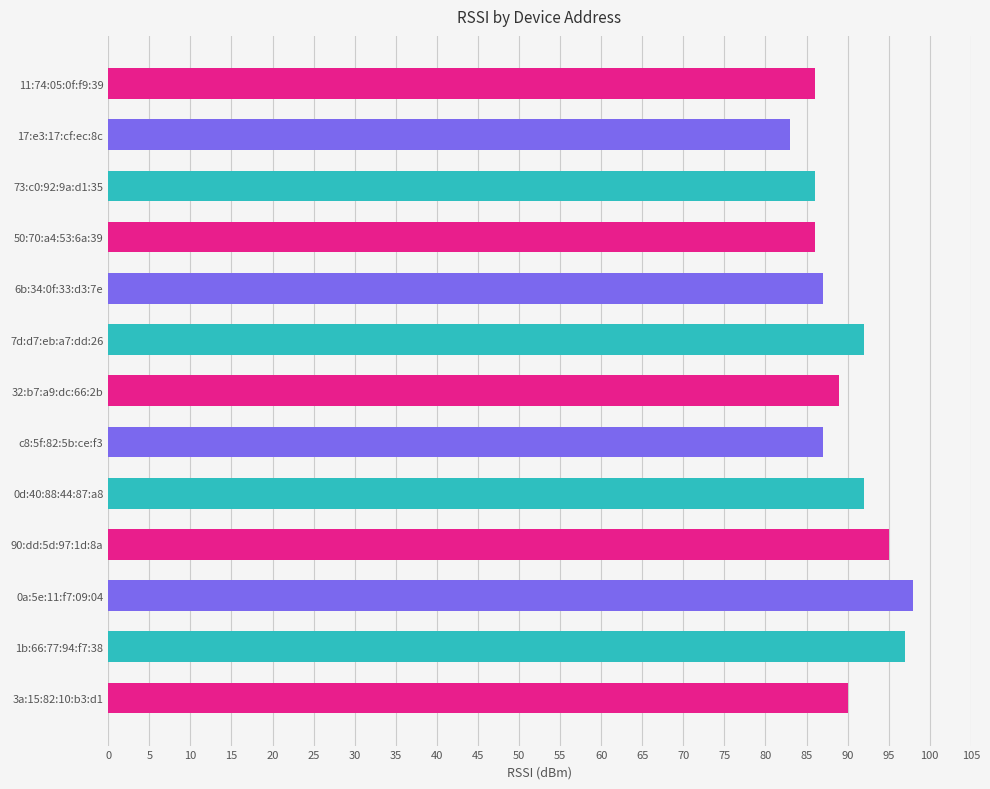

Count the number of data series in this chart.

1